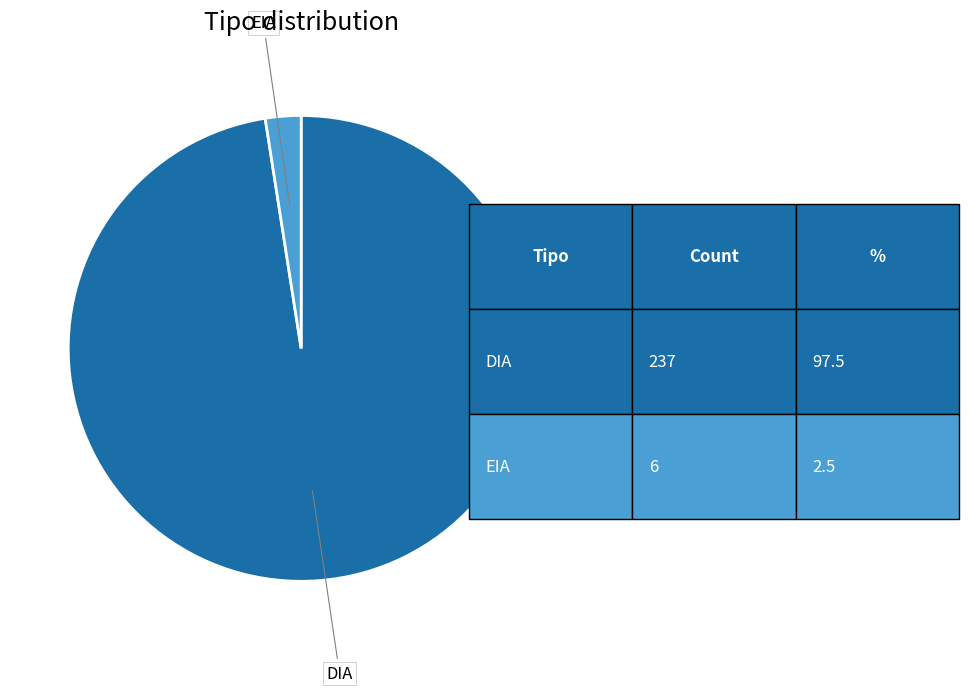

Do DIA and EIA together represent more than half of the pie?

Yes